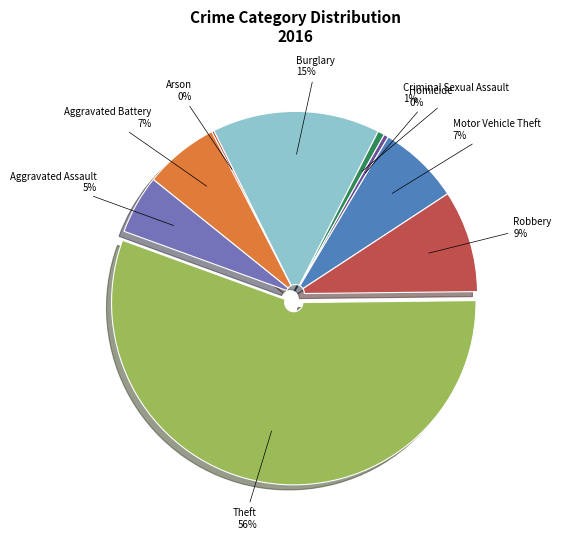

Does any single category account for the majority?

Yes